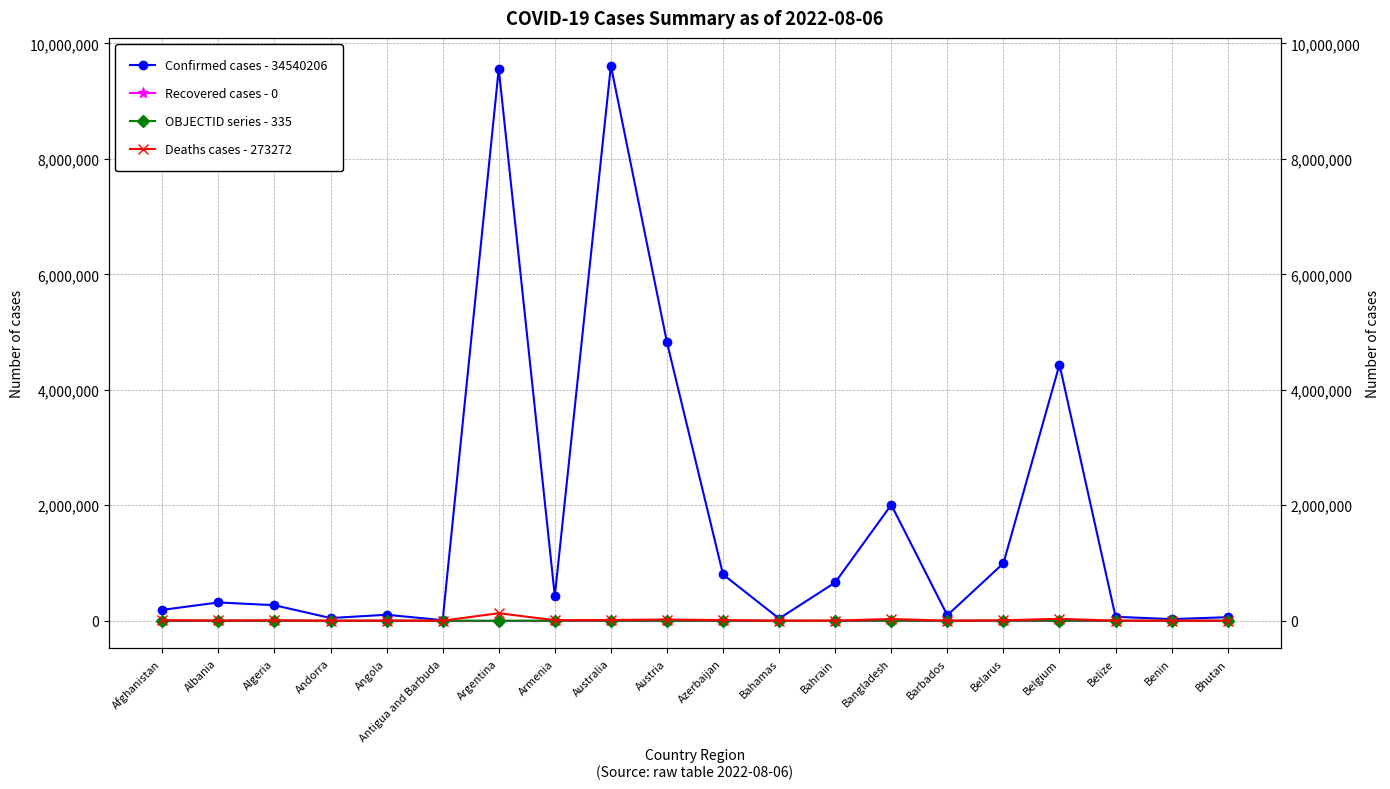

Reading left to right, transcribe all the data shown in this chart.

Confirmed cases - 34540206: 187109	316145	268033	45793	102636	8773	9560307	426799	9615463	4821763	801018	36795	661974	2006899	94093	994037	4437299	67424	27316	60530
Recovered cases - 0: 0	0	0	0	0	0	0	0	0	0	0	0	0	0	0	0	0	0	0	0
OBJECTID series - 335: 1	2	3	4	5	7	8	9	10	18	19	20	21	22	23	24	25	37	38	39
Deaths cases - 273272: 7752	3557	6878	154	1917	144	129369	8635	12289	20411	9755	822	1511	29302	498	7118	32296	680	163	21